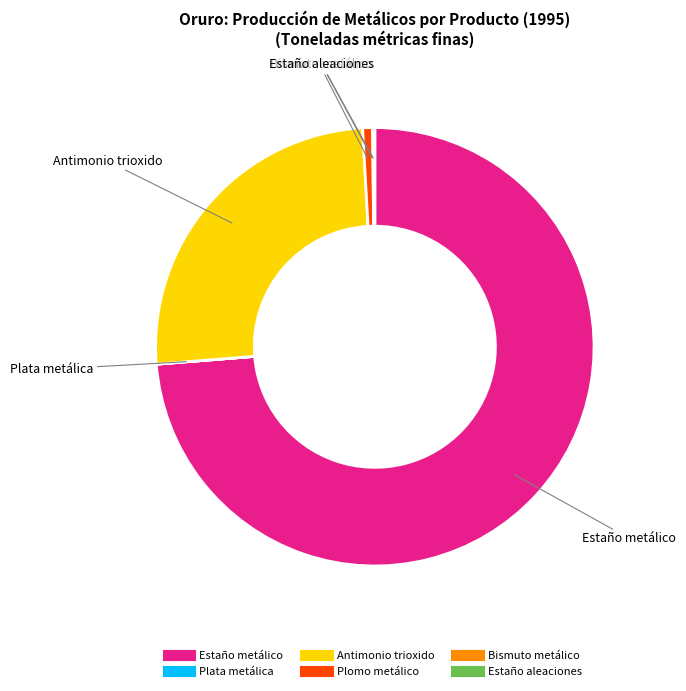

The Plomo metálico slice represents 1% of the pie. True or false?

True